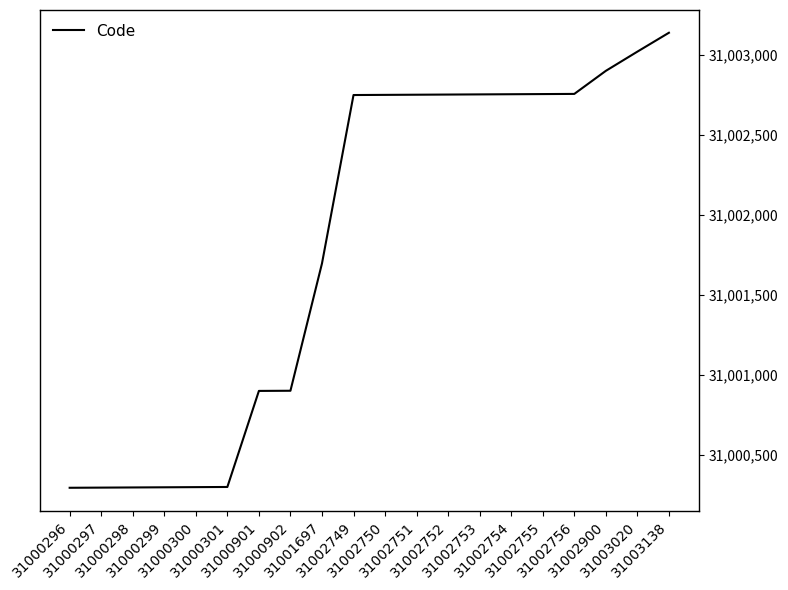

True or false: the data shows 31000299 at 31000299.

True